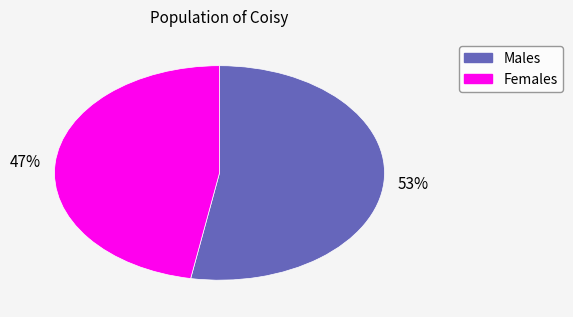

Is there a majority slice in this chart?

Yes